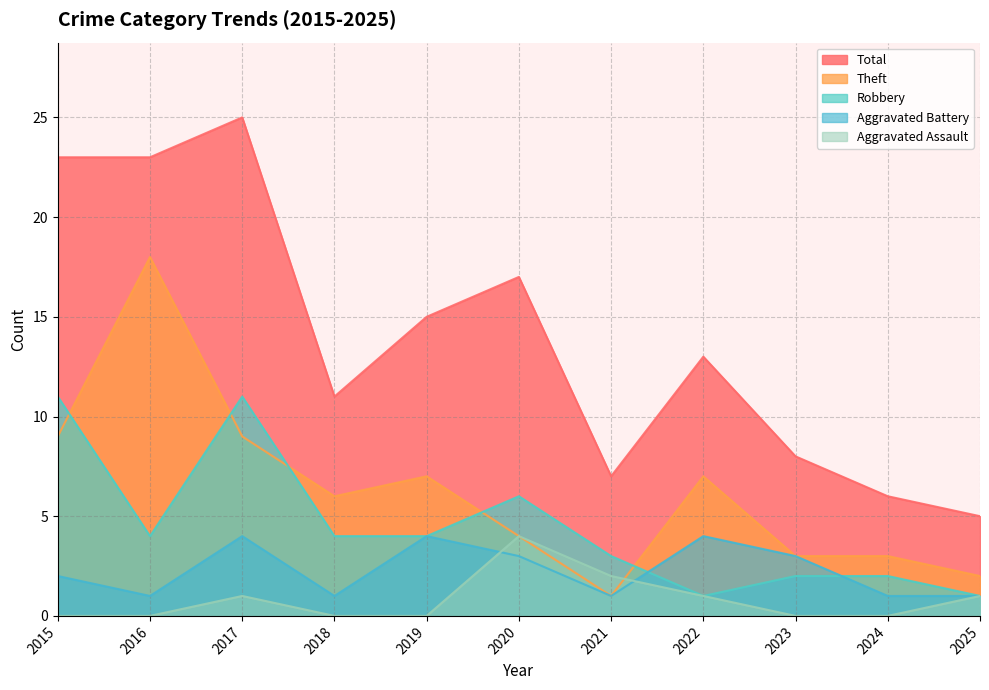

True or false: Aggravated Battery has a value of 1 at 2018.

True